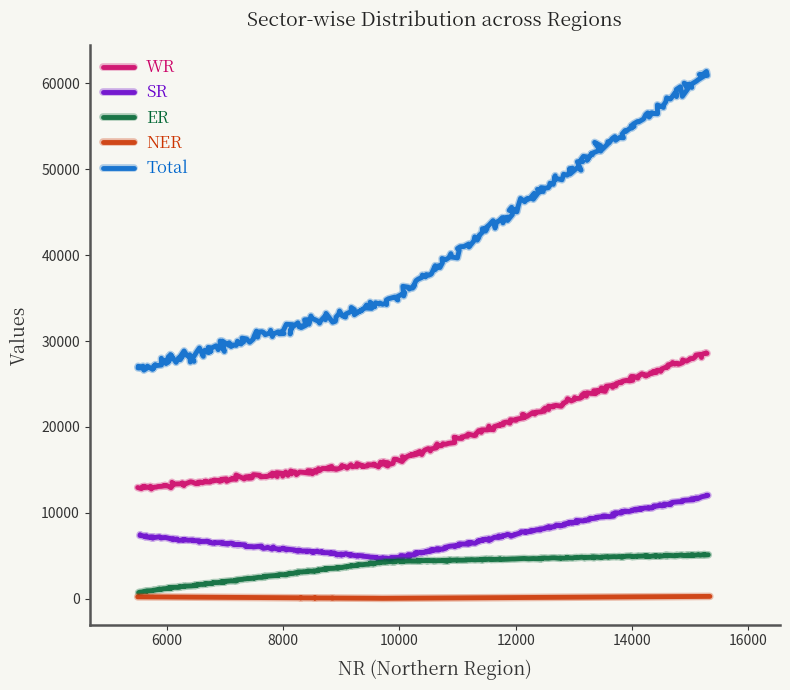

What is the difference between the maximum and minimum values in the Total series?

34711